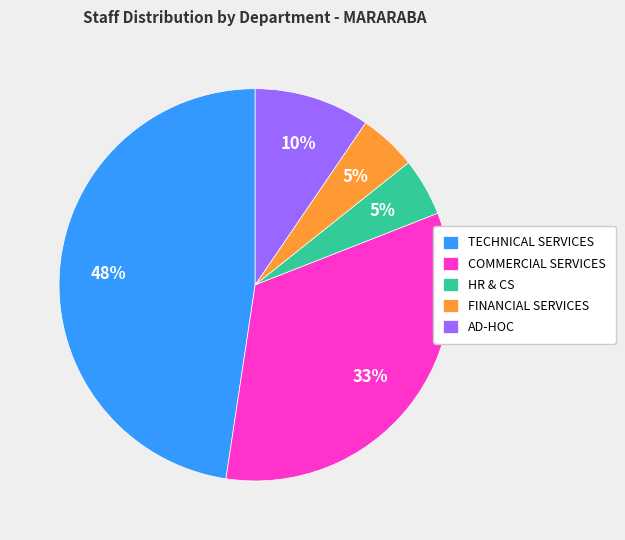

Which has a higher value, FINANCIAL SERVICES or TECHNICAL SERVICES?

TECHNICAL SERVICES